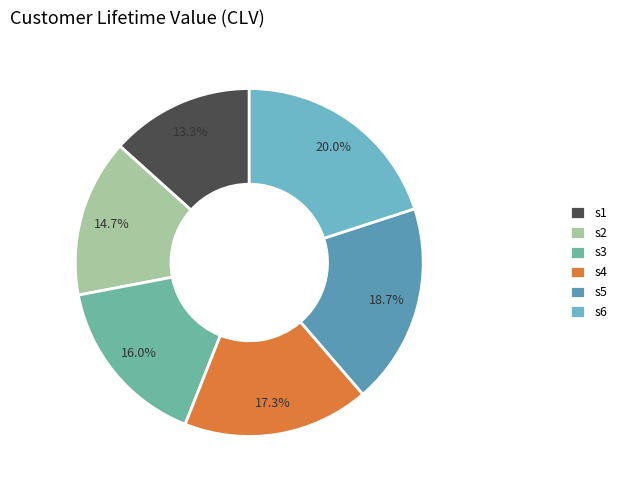

Count the number of slices in the pie.

6